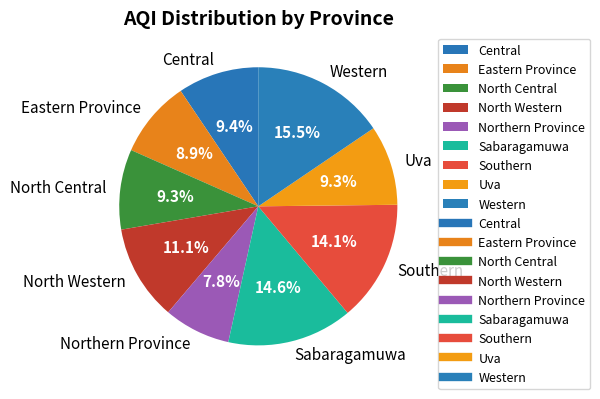

Approximately how many times larger is the value at North Western compared to Eastern Province?

1.2